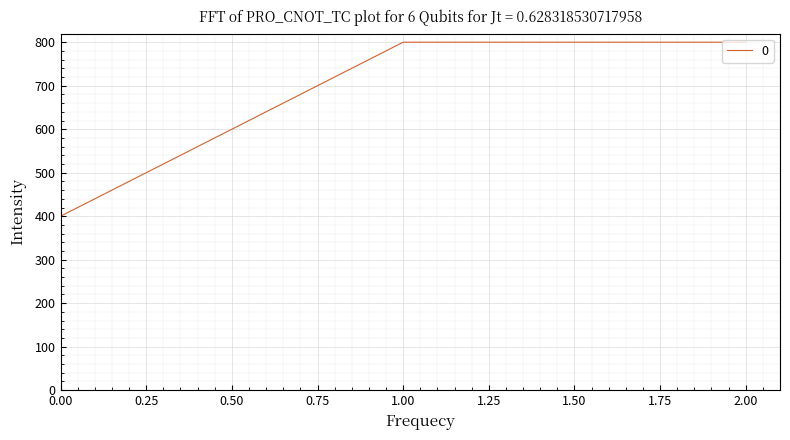

What is the greatest value displayed?

800